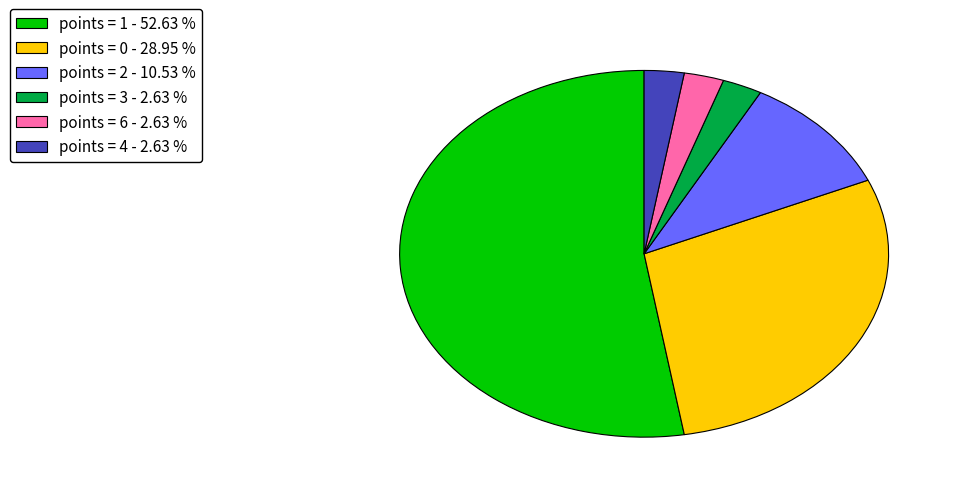

Between points = 6 - 2.63 % and points = 1 - 52.63 %, which is larger?

points = 1 - 52.63 %